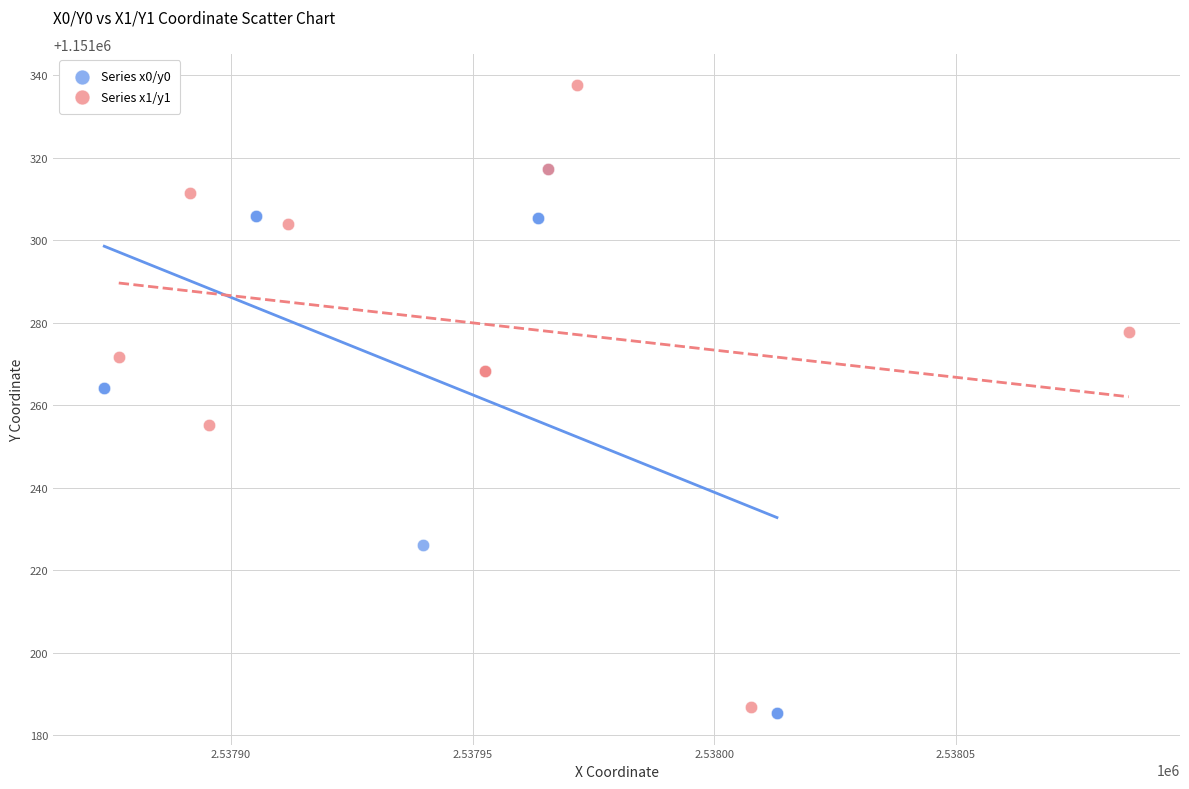

What are all the series names shown in the legend?

Series x0/y0, Series x1/y1